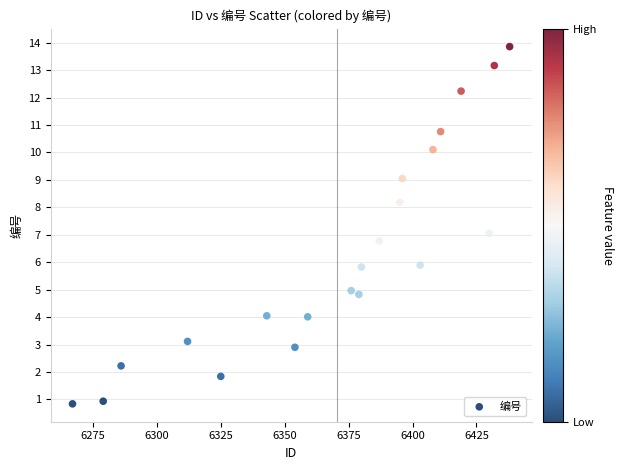

What is the range of Y values (max minus min)?

13.0